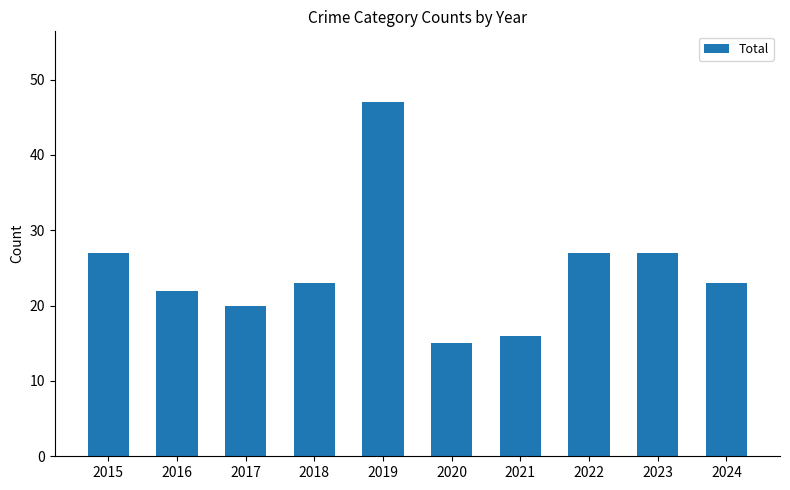

Reading left to right, what are all the values shown in this chart?

27	22	20	23	47	15	16	27	27	23